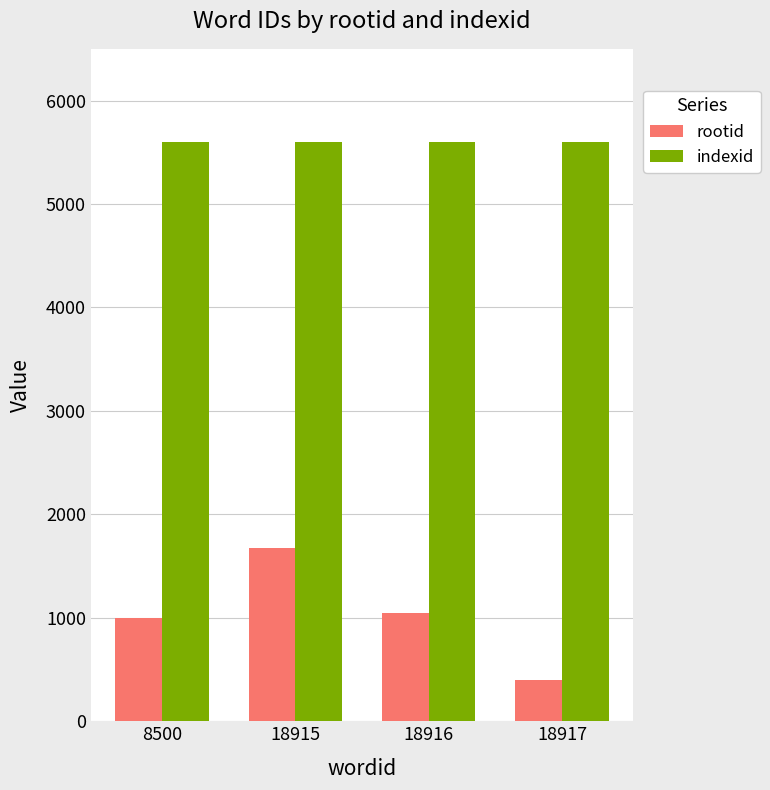

Which series has the largest total across all categories?

indexid